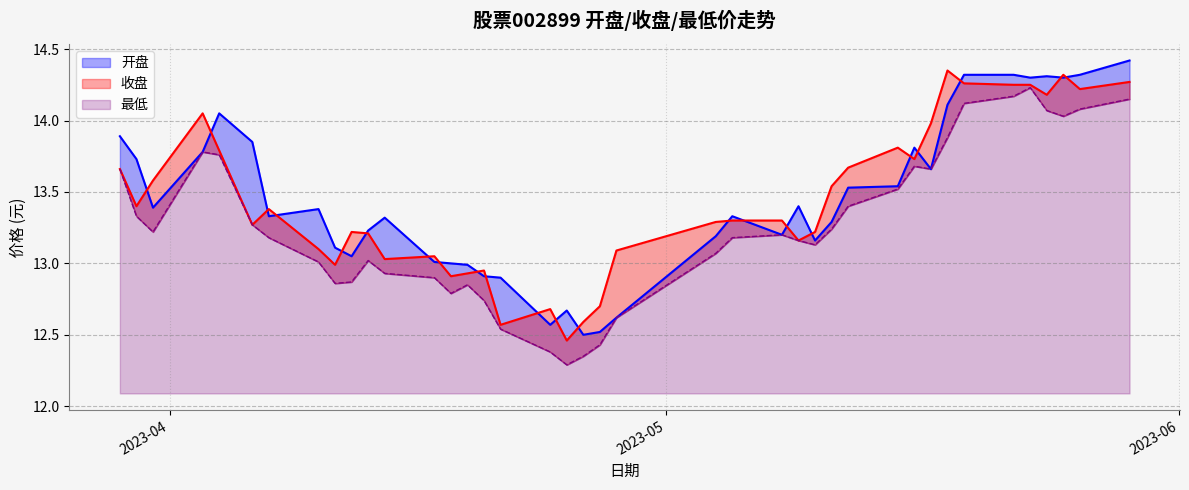

True or false: 开盘 has more than 1 interior local peaks.

True